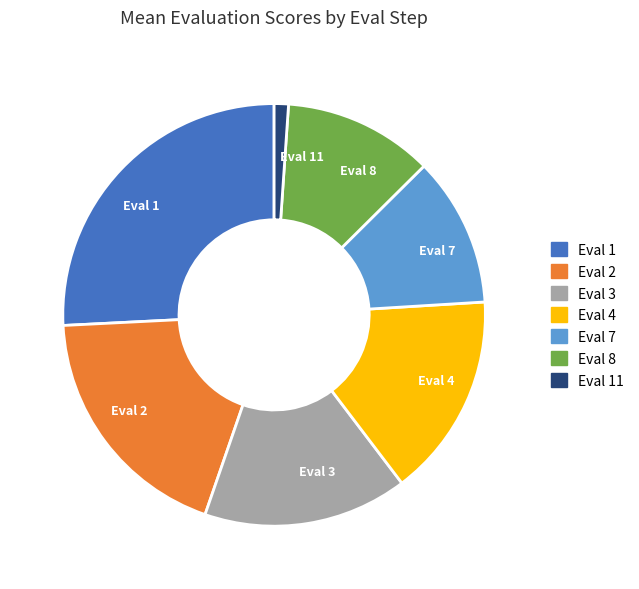

Which slice is the largest?

Eval 1